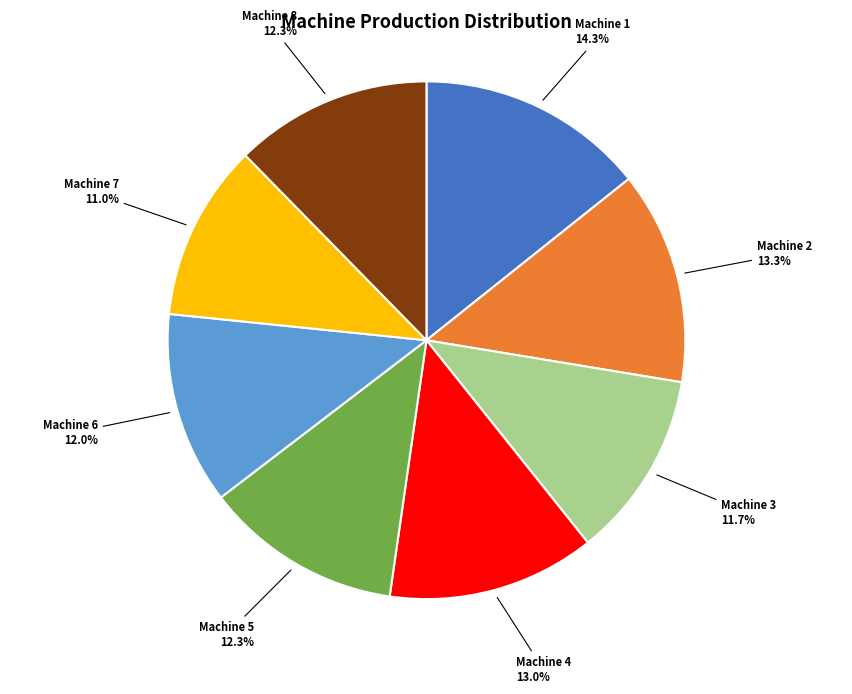

What percentage is the Machine 1 slice, to the nearest percent?

14%